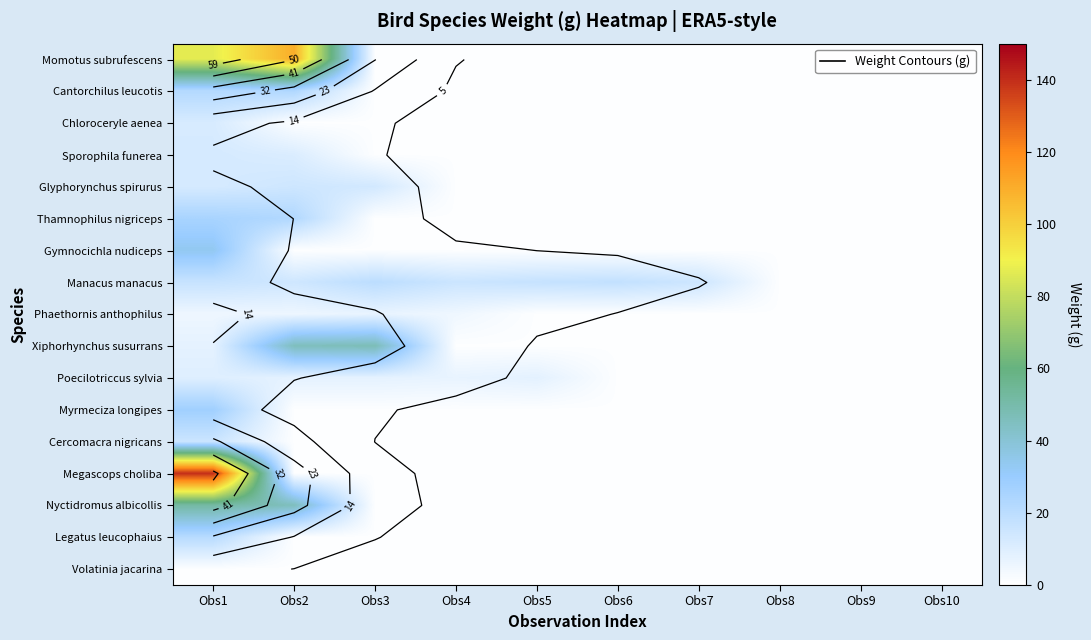

Between Obs8 and Obs2, which is larger?

Obs2